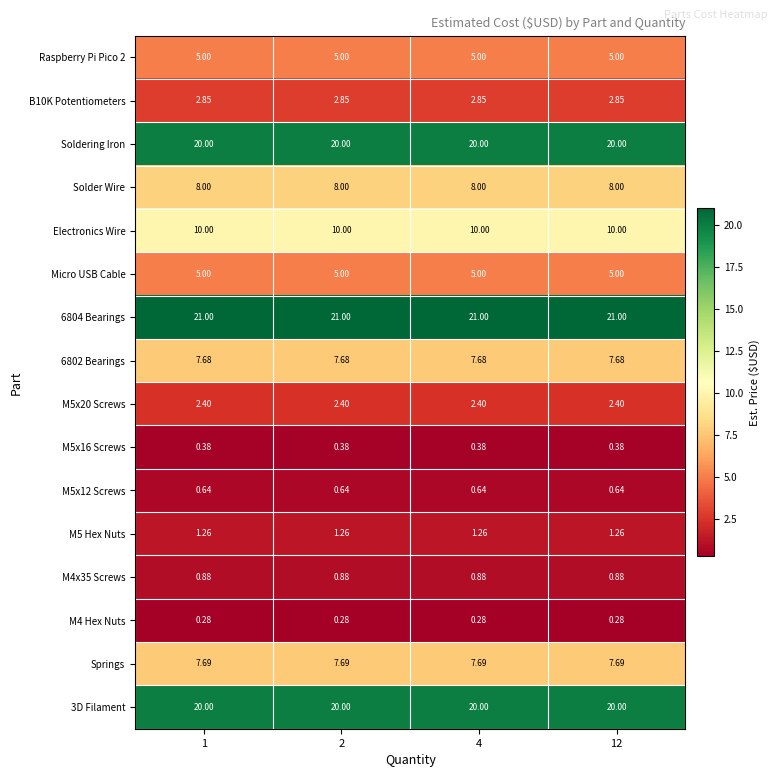

What is the spread (max minus min) of values at 4?

20.7